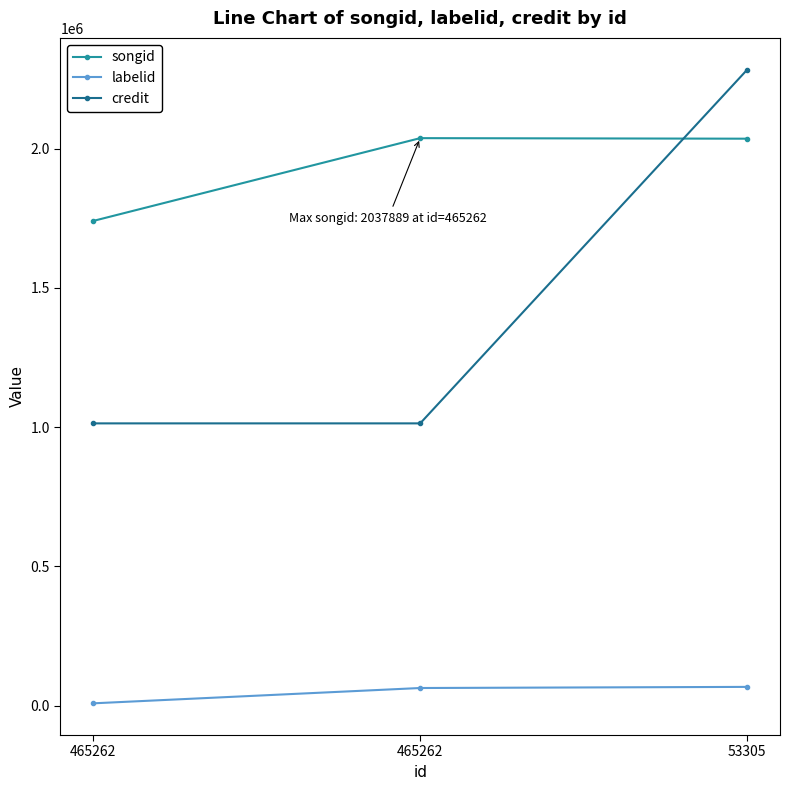

Does the chart have visible grid lines?

No